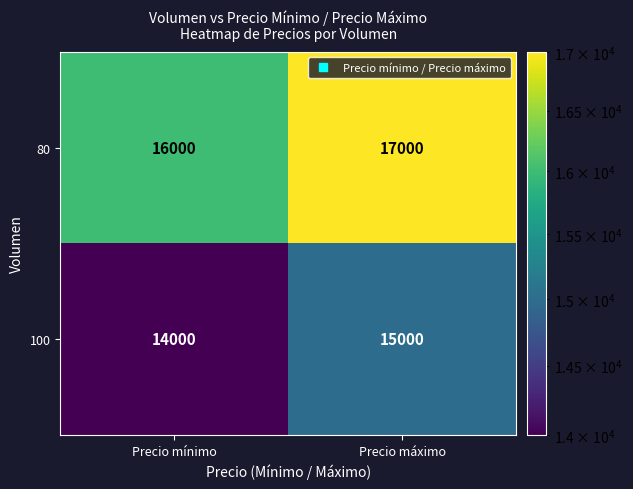

List the series in order of their overall mean, lowest first.

100, 80